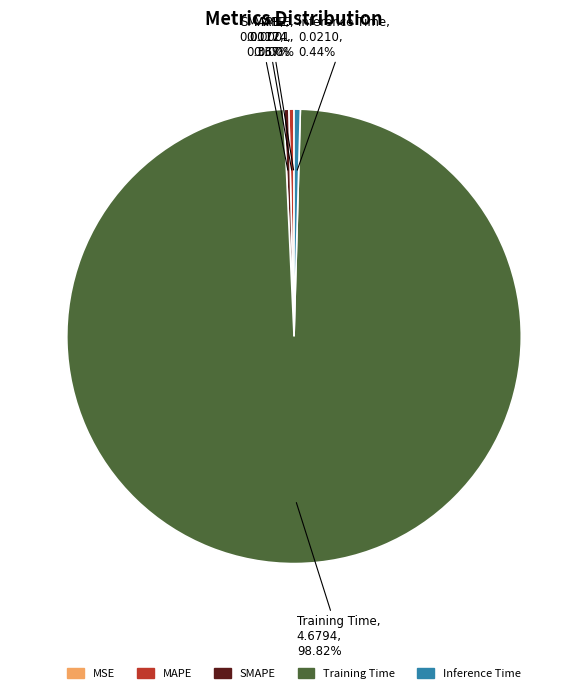

True or false: Training Time accounts for 92% of the total.

False